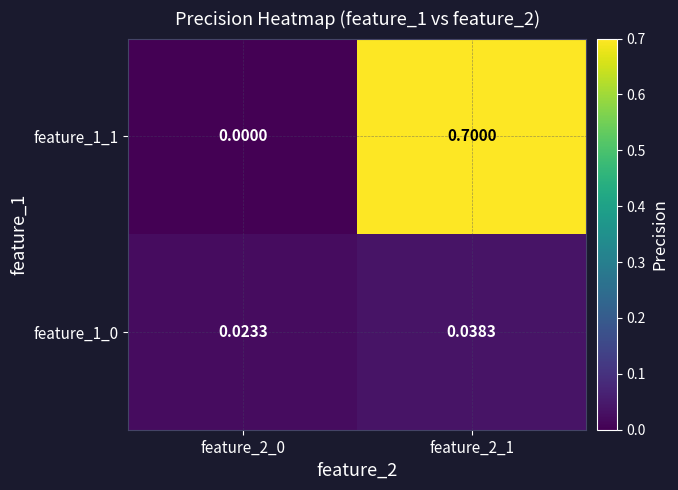

Is the value of feature_1_0 at feature_2_1 greater than the value of feature_1_1 at feature_2_0?

Yes